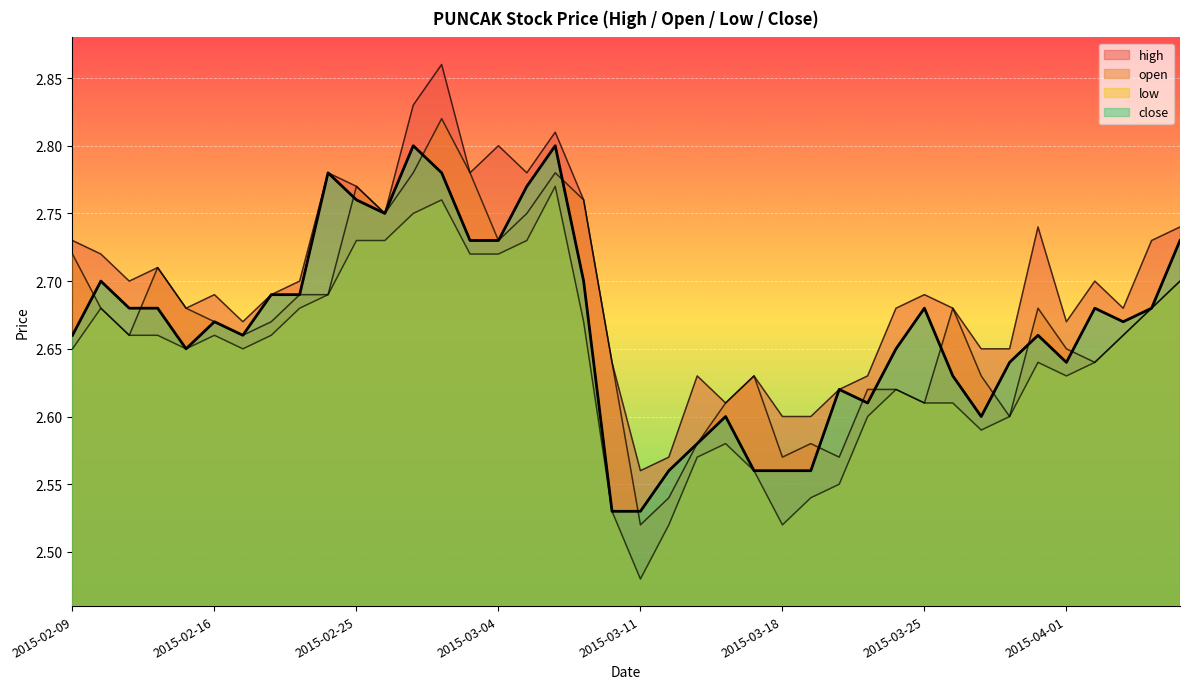

True or false: close and low intersect in this chart.

False